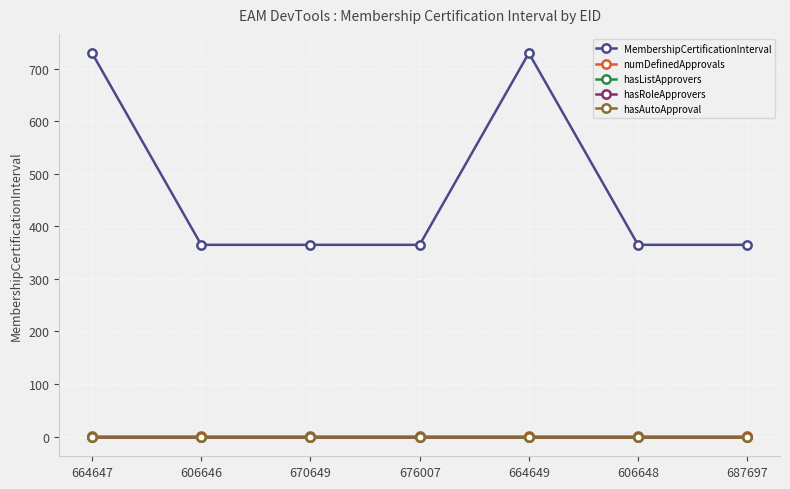

What is the total value across all series at 687697?

365